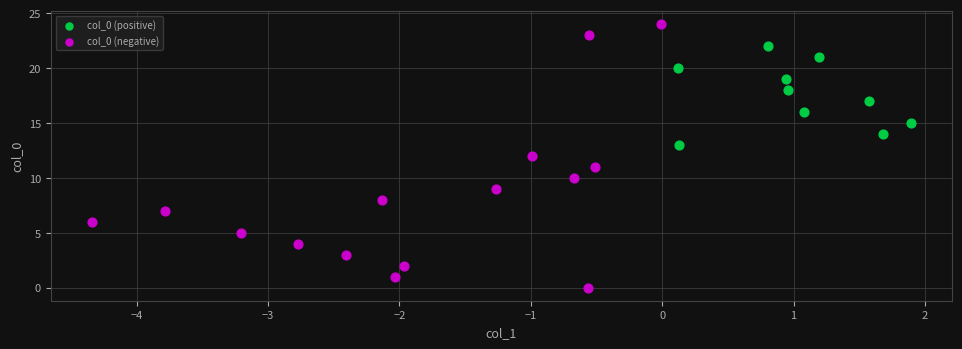

What are all the series names shown in the legend?

col_0 (positive), col_0 (negative)